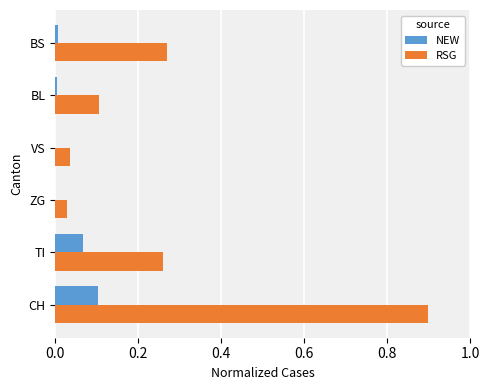

What are all the series names shown in the legend?

NEW, RSG